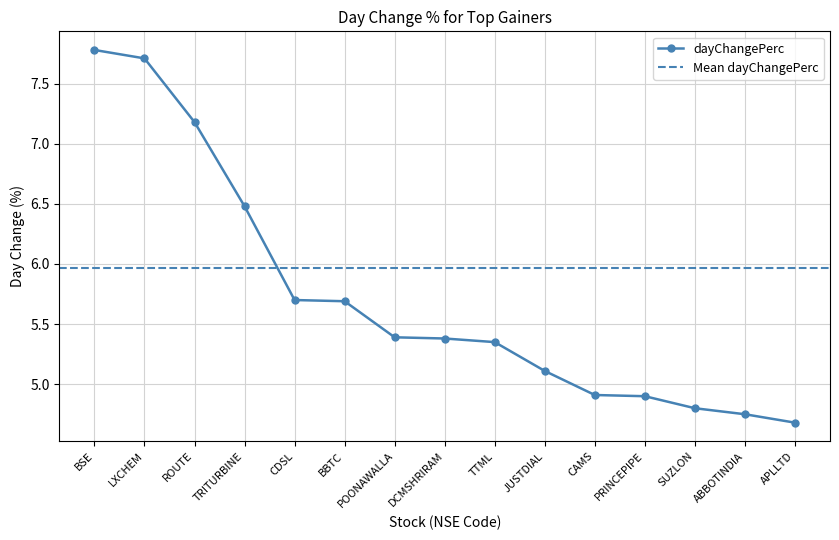

The value at BBTC is 5.7. True or false?

True